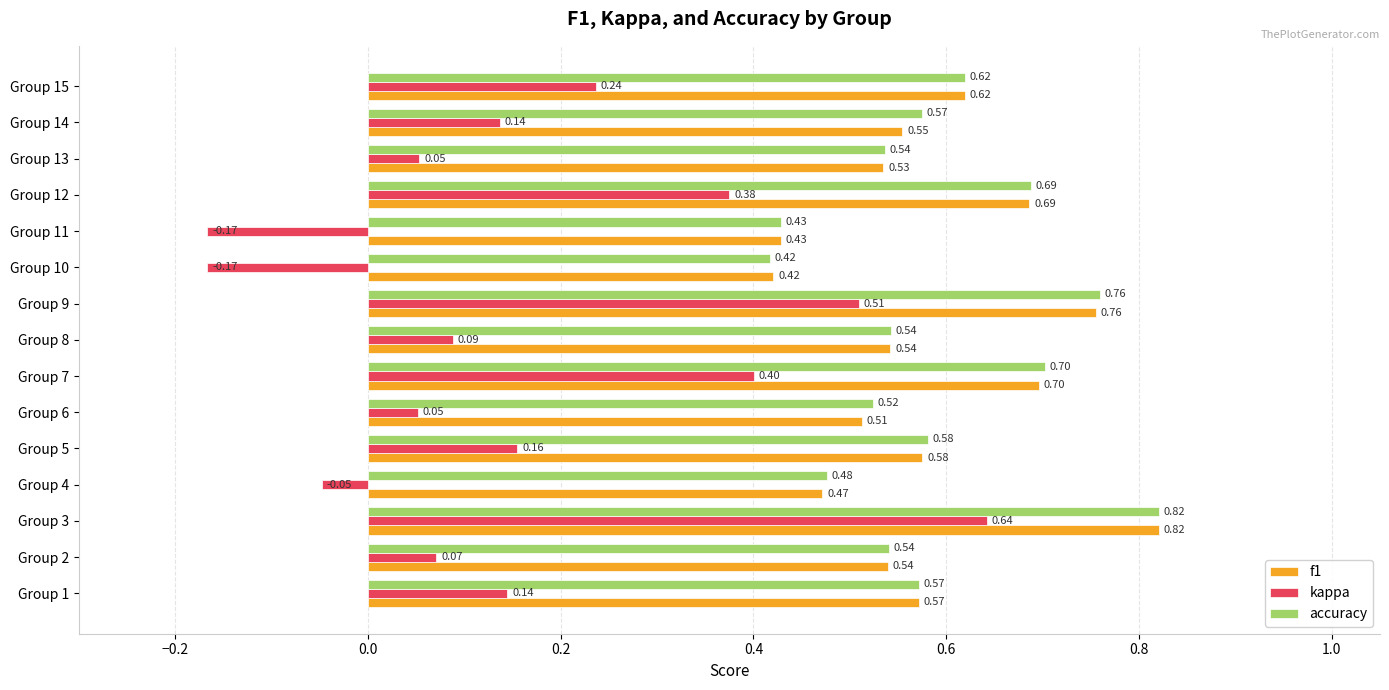

Count the number of data series in this chart.

3